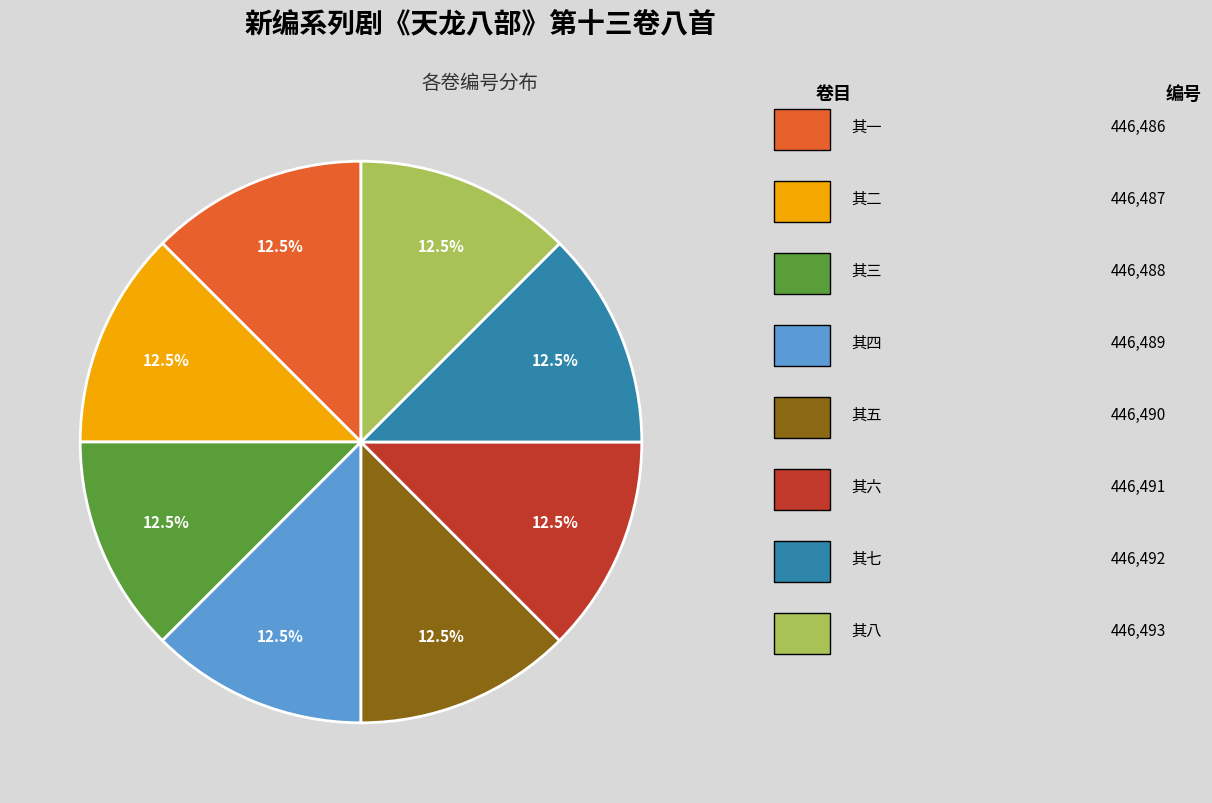

Does any single category account for the majority?

No